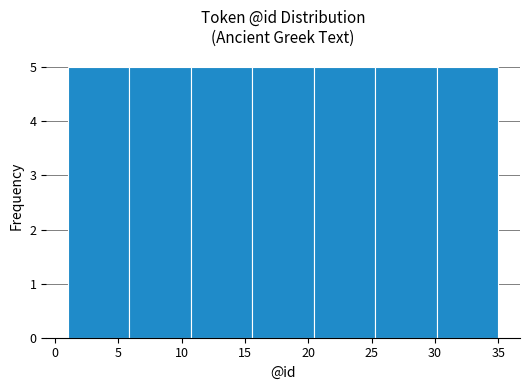

How tall is the bar that spans 30.0 to 35.0 on the x-axis? Neither the bar edges nor the heights are printed on the chart, so give them approximately, as read against the axes.

5